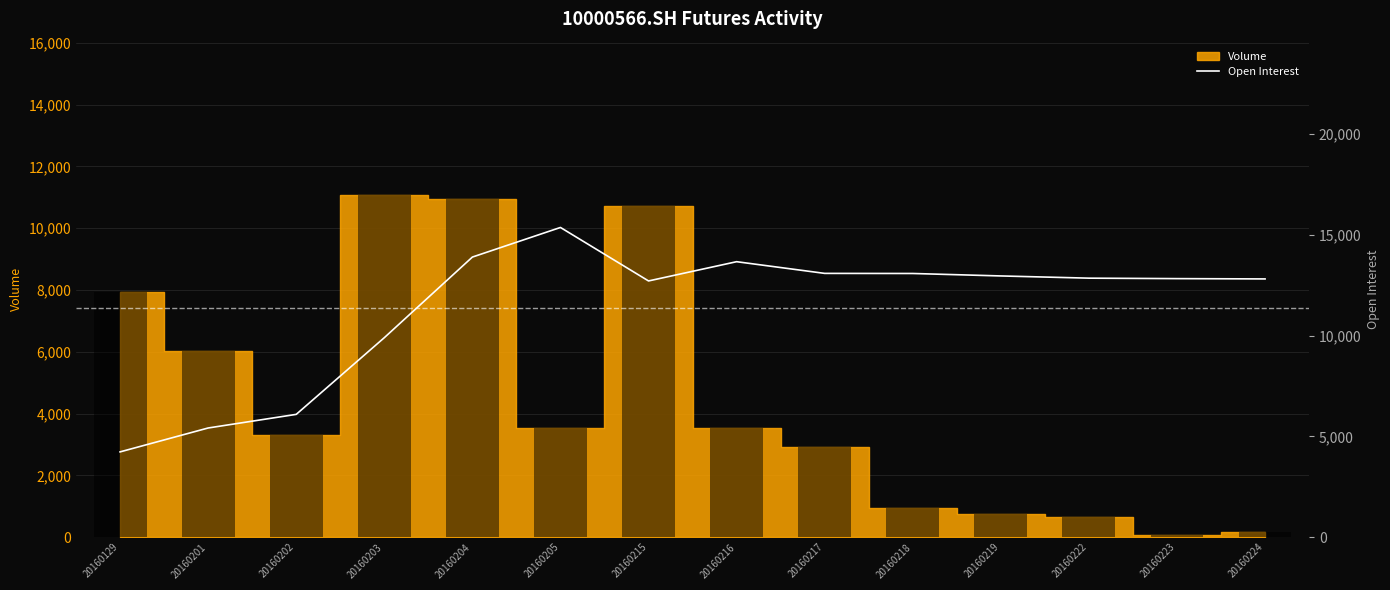

Which label corresponds to the largest value in the chart?

20160205